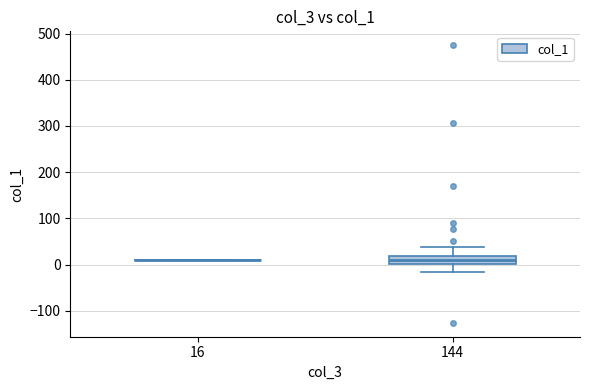

Which box is the tallest, from its lower edge to its upper edge?

144